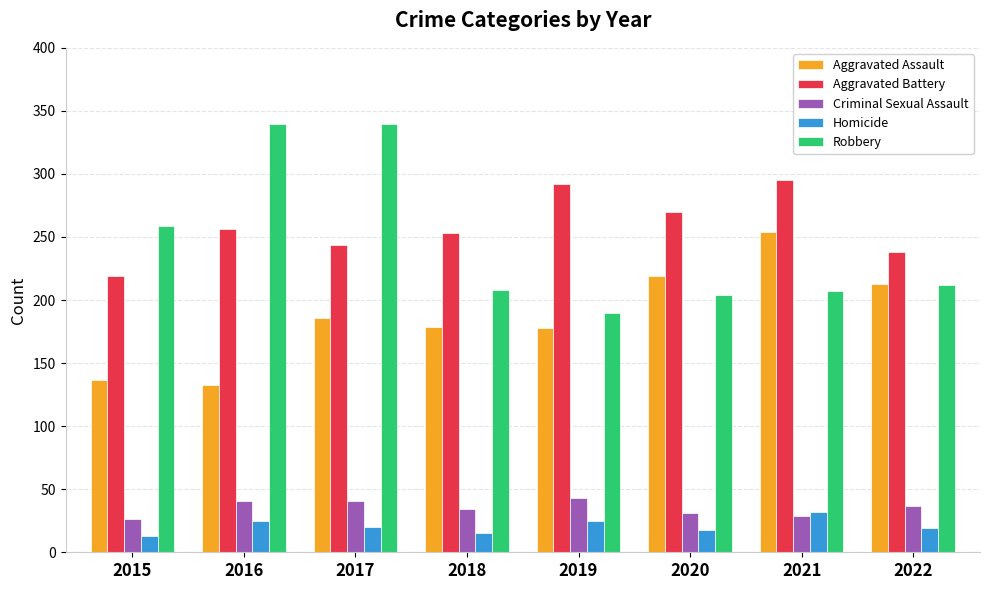

How many distinct data groups are displayed?

5